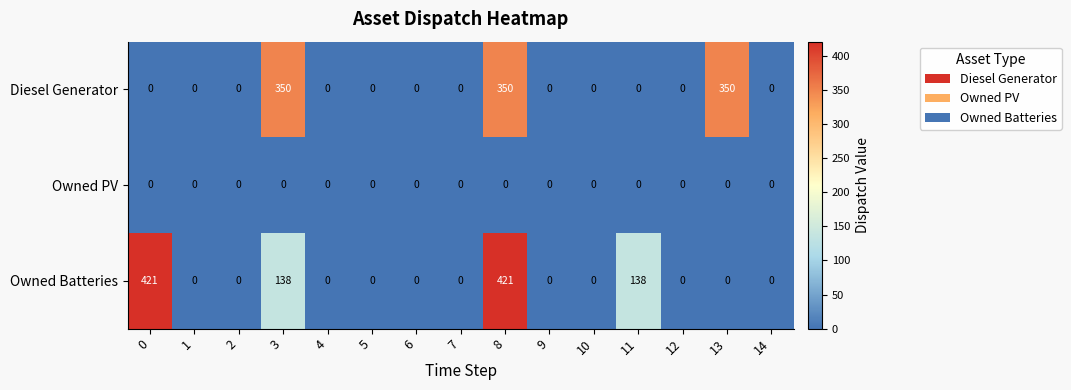

Count the number of categories in the chart.

15